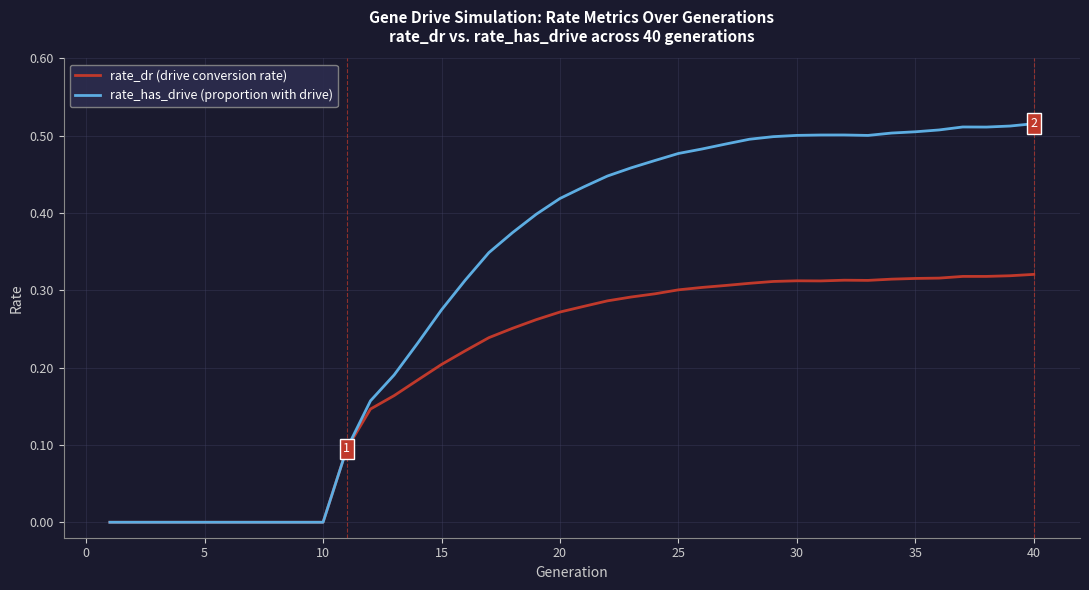

Does the chart have visible grid lines?

Yes